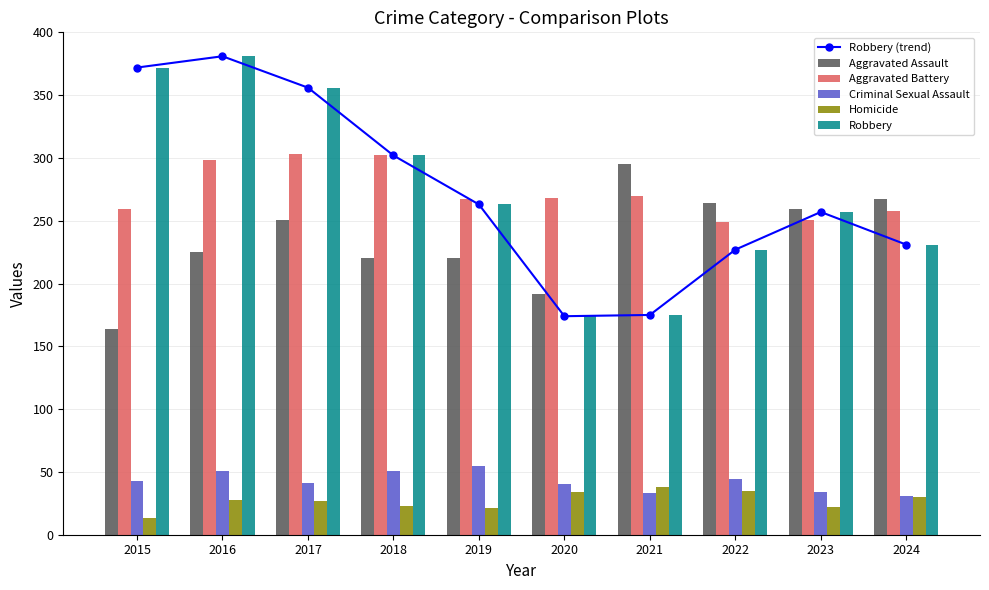

How many values in the Robbery series exceed 263?

4